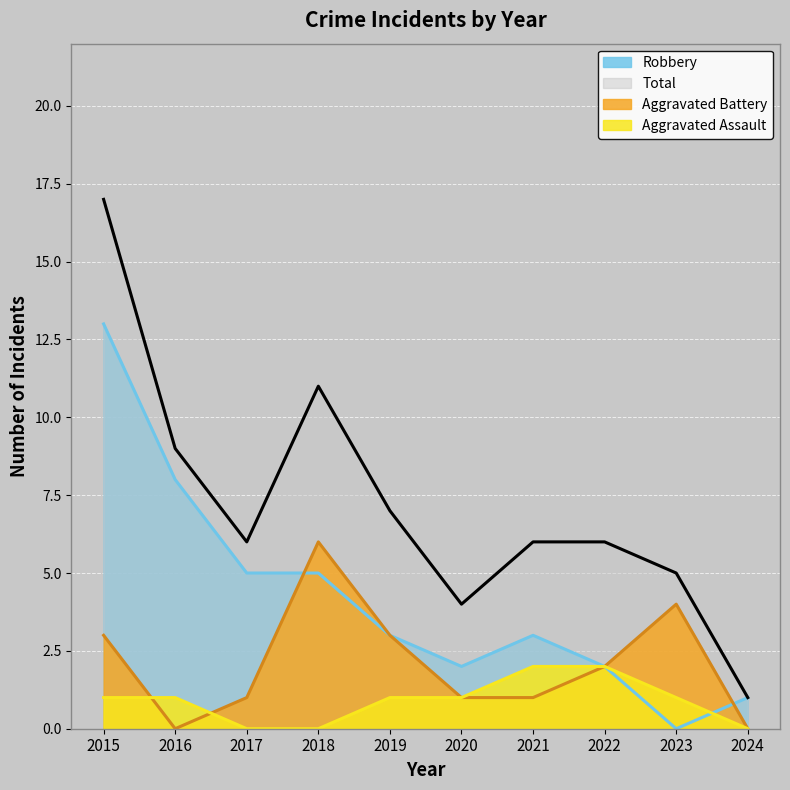

What is the difference between the Total values at 2022 and 2020?

2